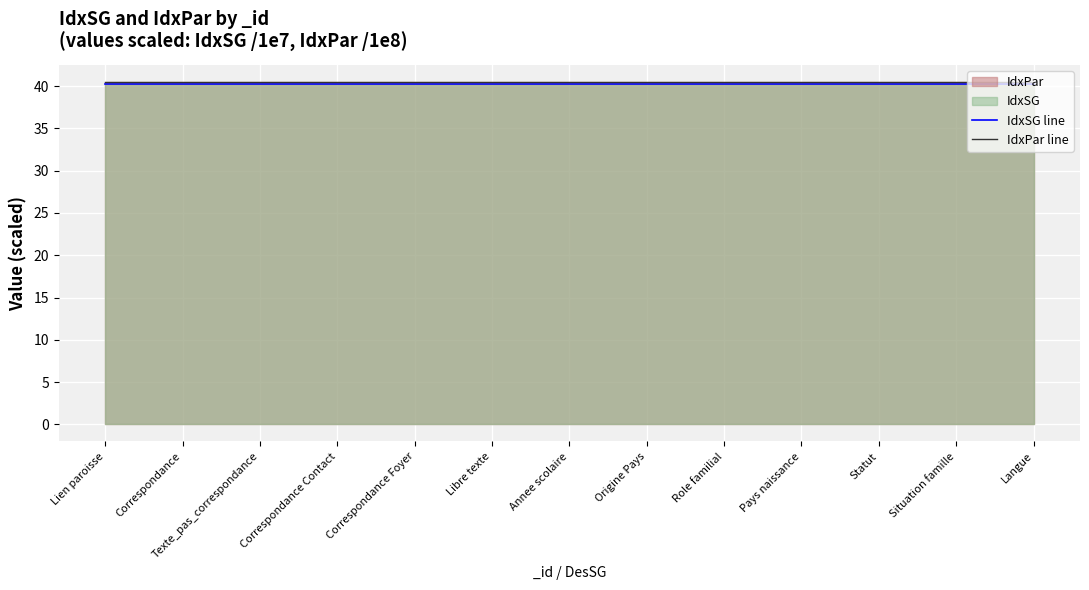

What is the total value across all series at Annee scolaire?

80.8